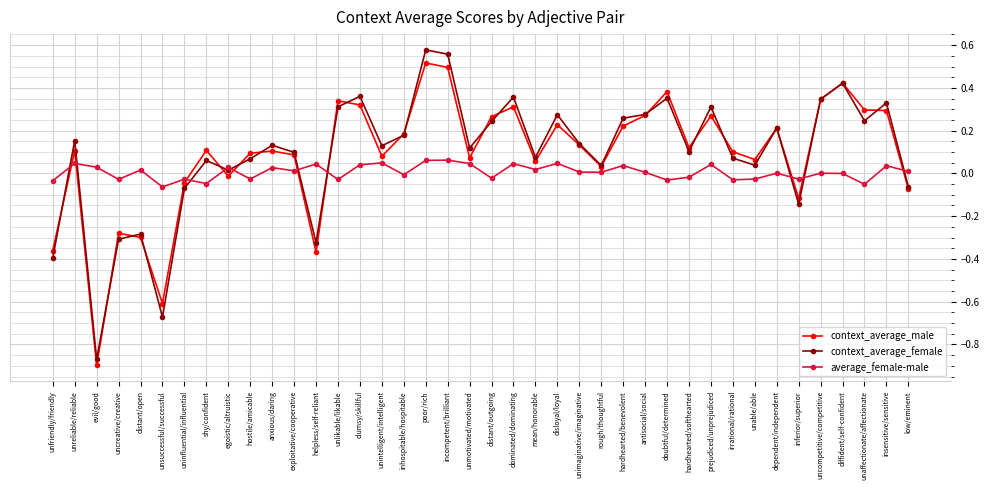

At which category does context_average_female reach its first local valley?

evil/good